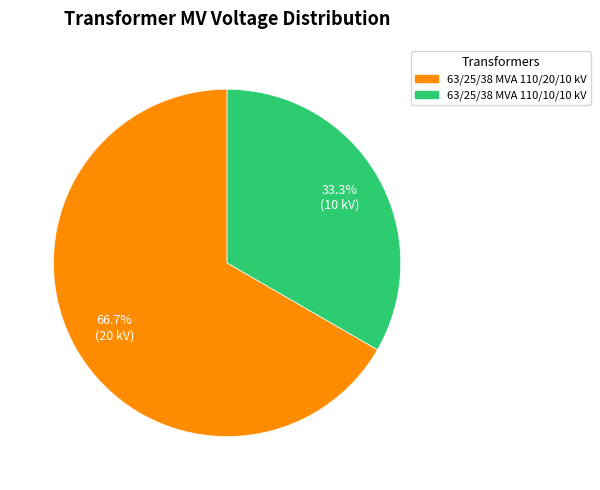

Which slice represents more than half of the pie?

63/25/38 MVA 110/20/10 kV